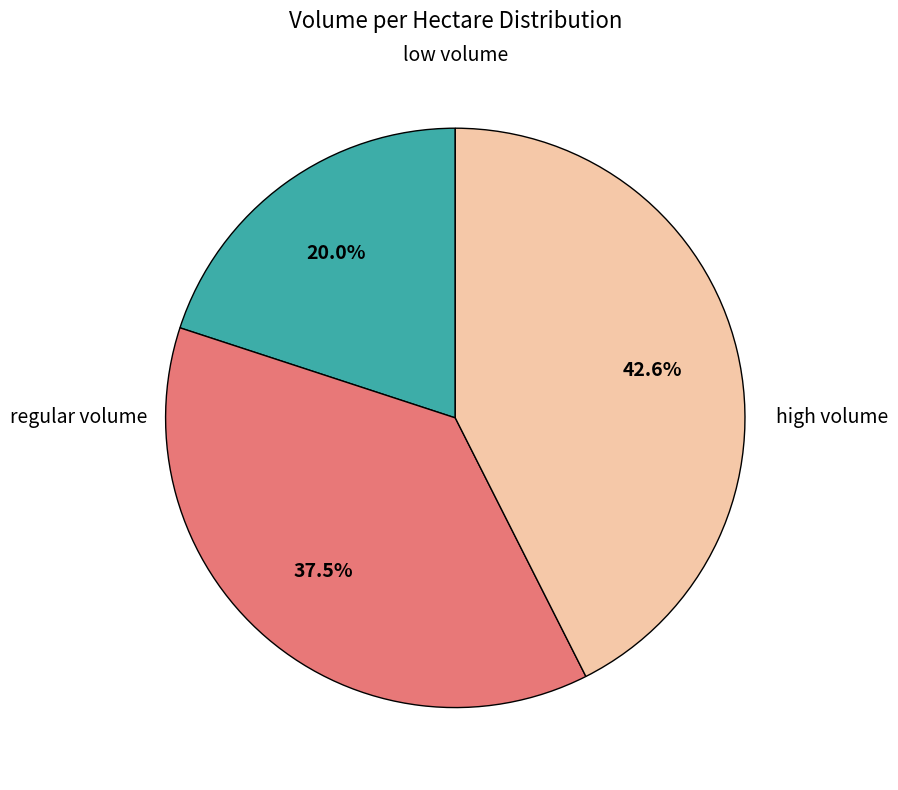

Is there any slice that represents more than half of the pie?

No